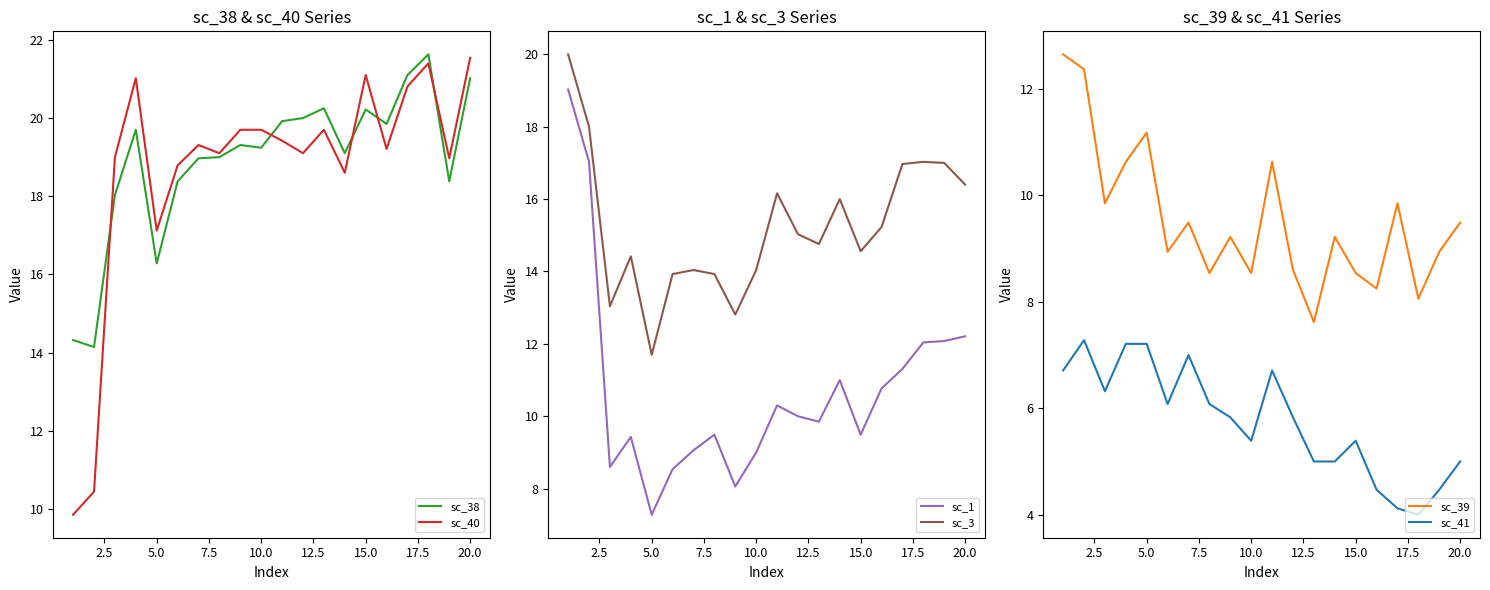

True or false: sc_3 and sc_1 cross at least once.

False